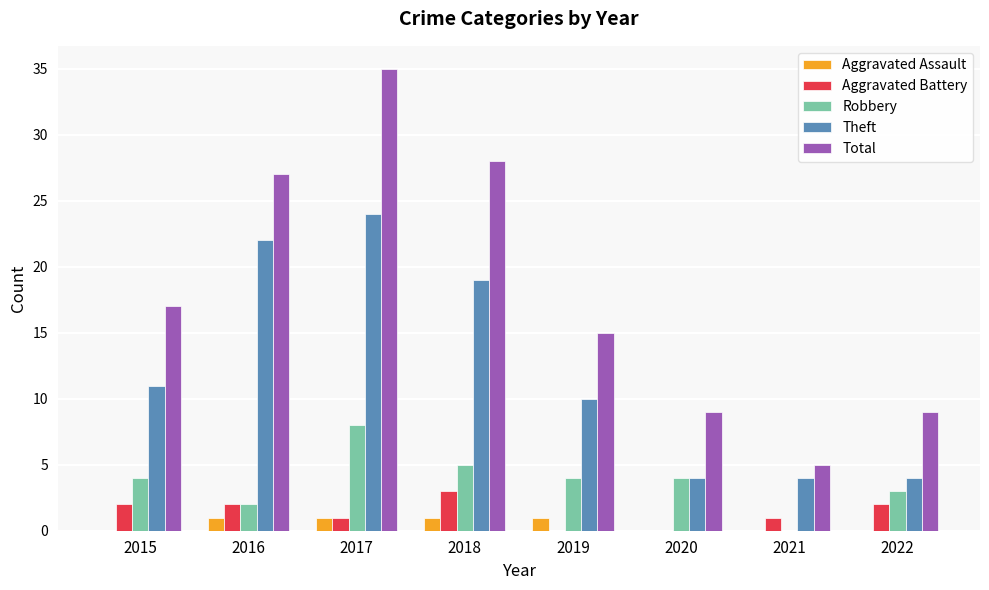

Which series has the largest total across all categories?

Total